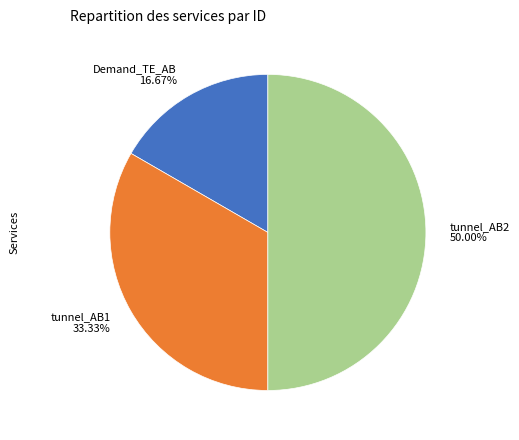

Is the sum of tunnel_AB1 and tunnel_AB2 greater than half?

Yes